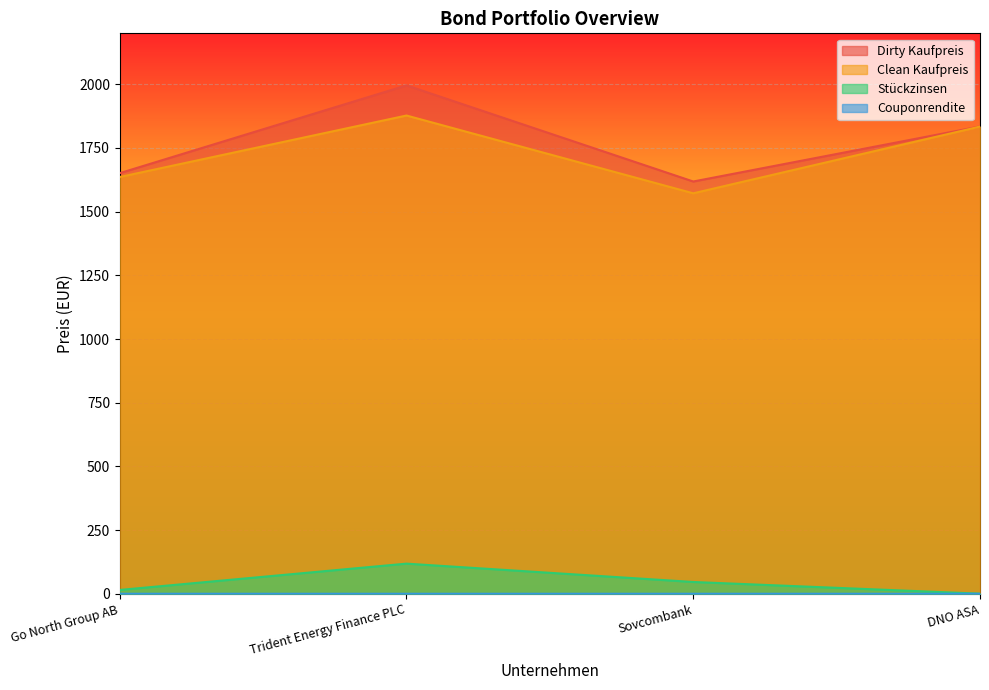

Rank the series by their maximum value, from lowest to highest.

Couponrendite, Stückzinsen, Clean Kaufpreis, Dirty Kaufpreis